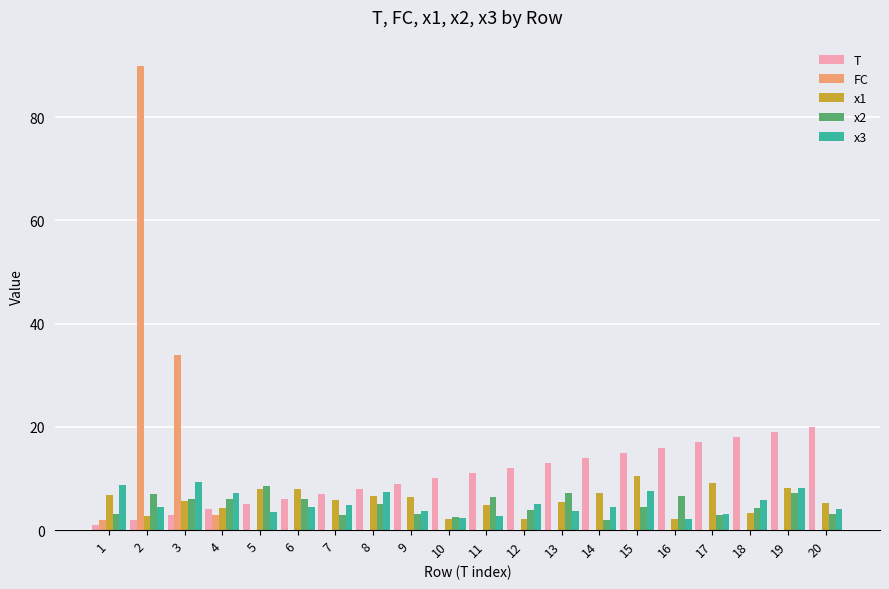

What is the maximum value shown in the chart?

90.0